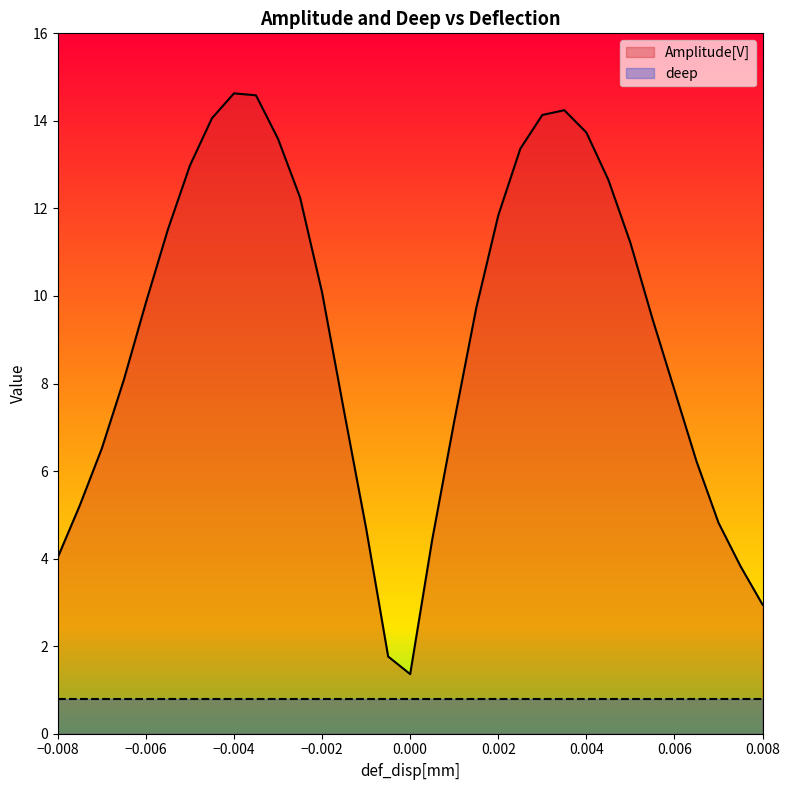

How many points are higher than both their immediate neighbors (excluding endpoints)?

2